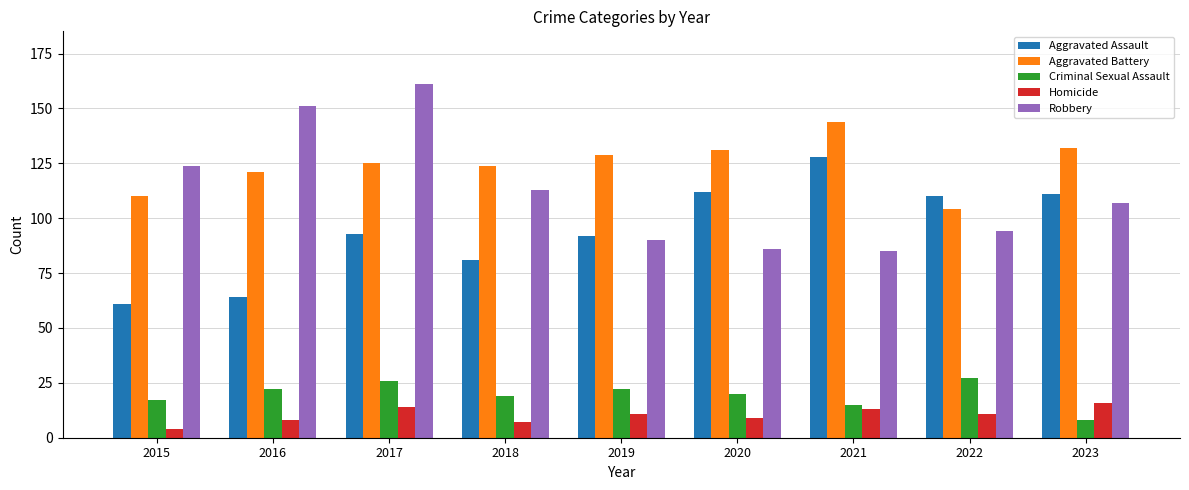

What is the difference between the second highest and second lowest values in the Aggravated Assault series?

48